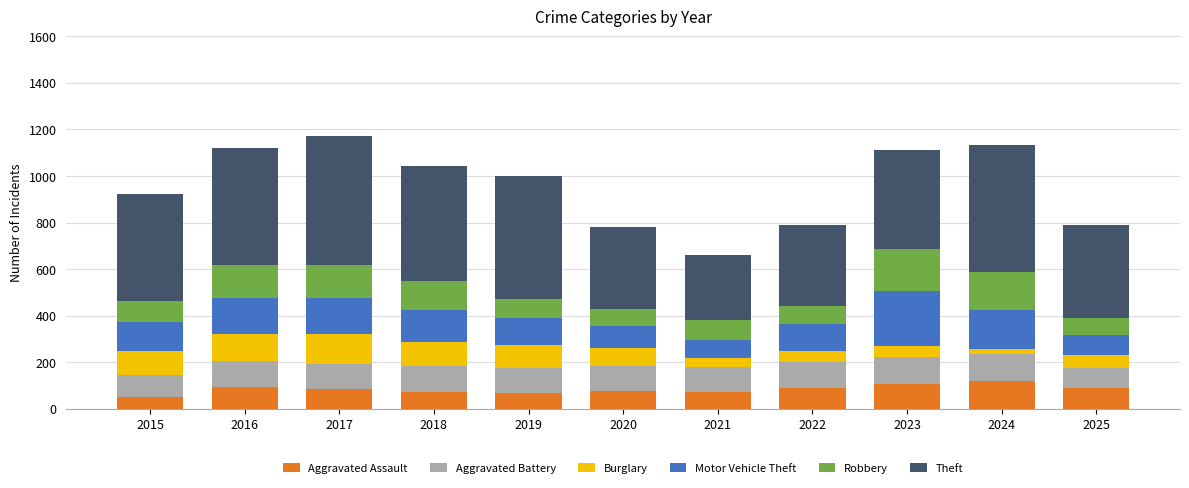

What are all the series names shown in the legend?

Aggravated Assault, Aggravated Battery, Burglary, Motor Vehicle Theft, Robbery, Theft